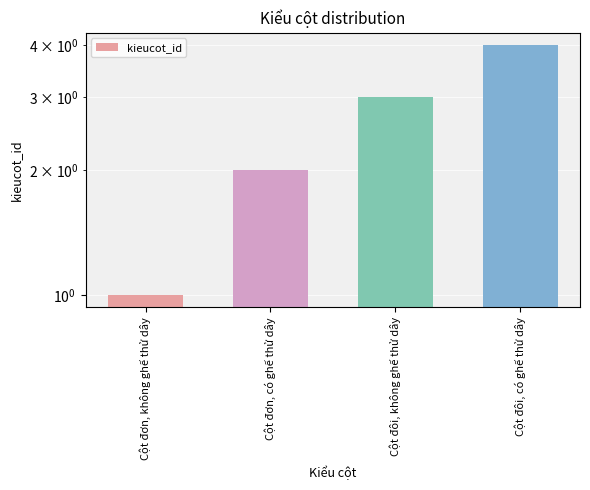

Is it true that the value at Cột đơn, có ghế thử dây is 2?

True